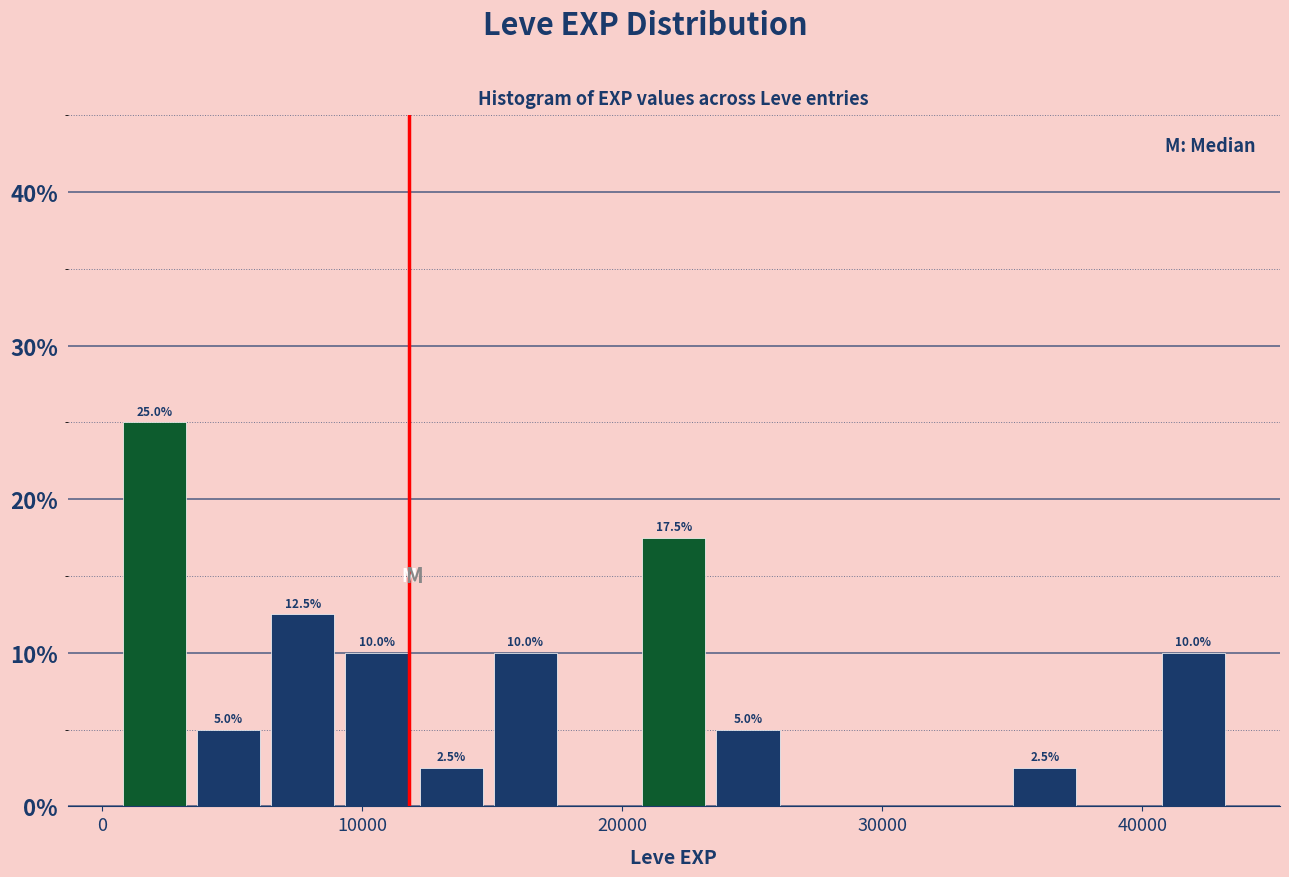

Around what value on the x-axis is the tallest bar? Give the approximate position of its centre, as read against the axis.

2000